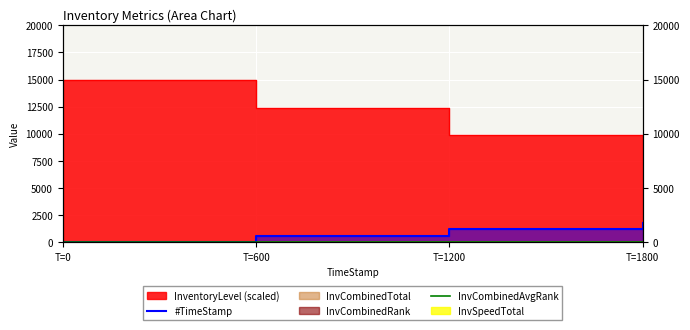

List the series in order of their overall mean, lowest first.

InvCombinedAvgRank, #TimeStamp